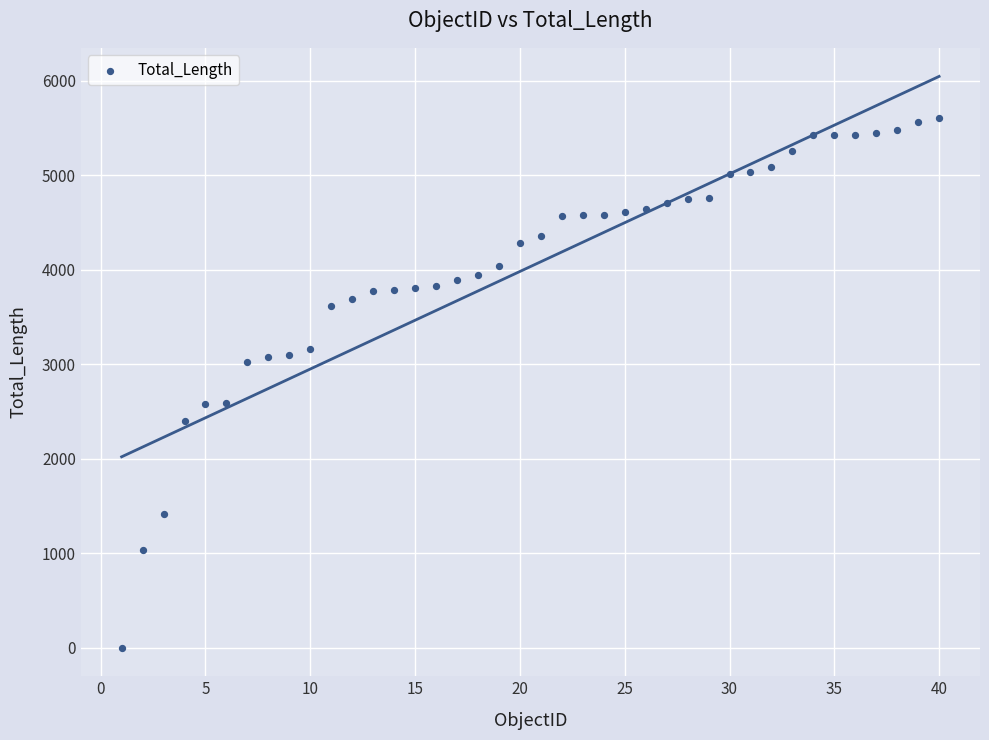

How many data points are displayed?

40